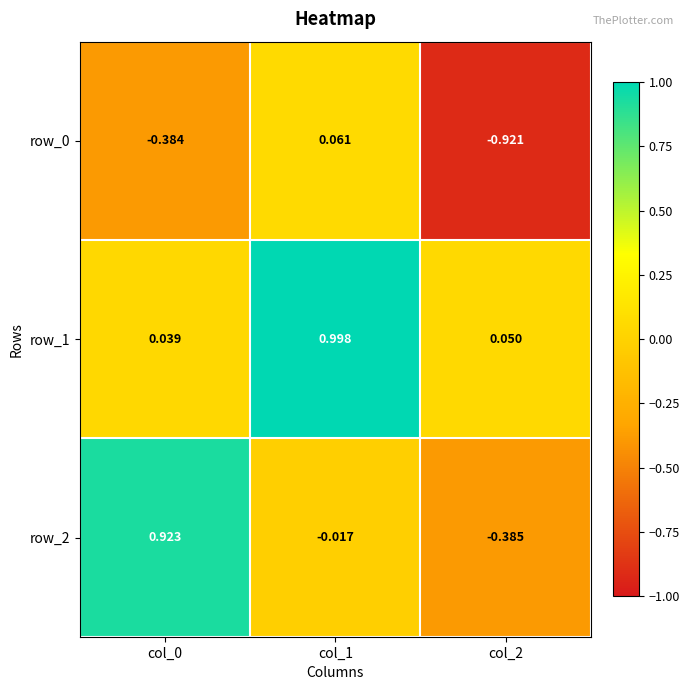

How many data points does each series have?

3